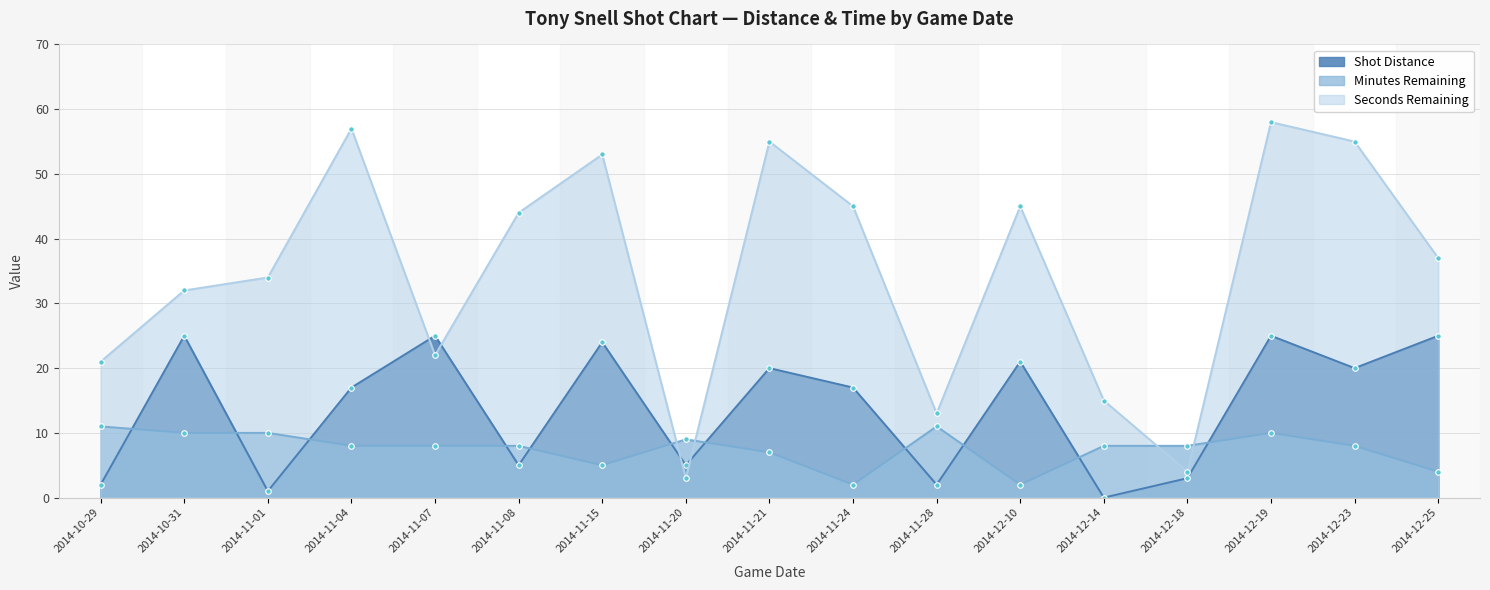

How many data points in Shot Distance are above 17?

8